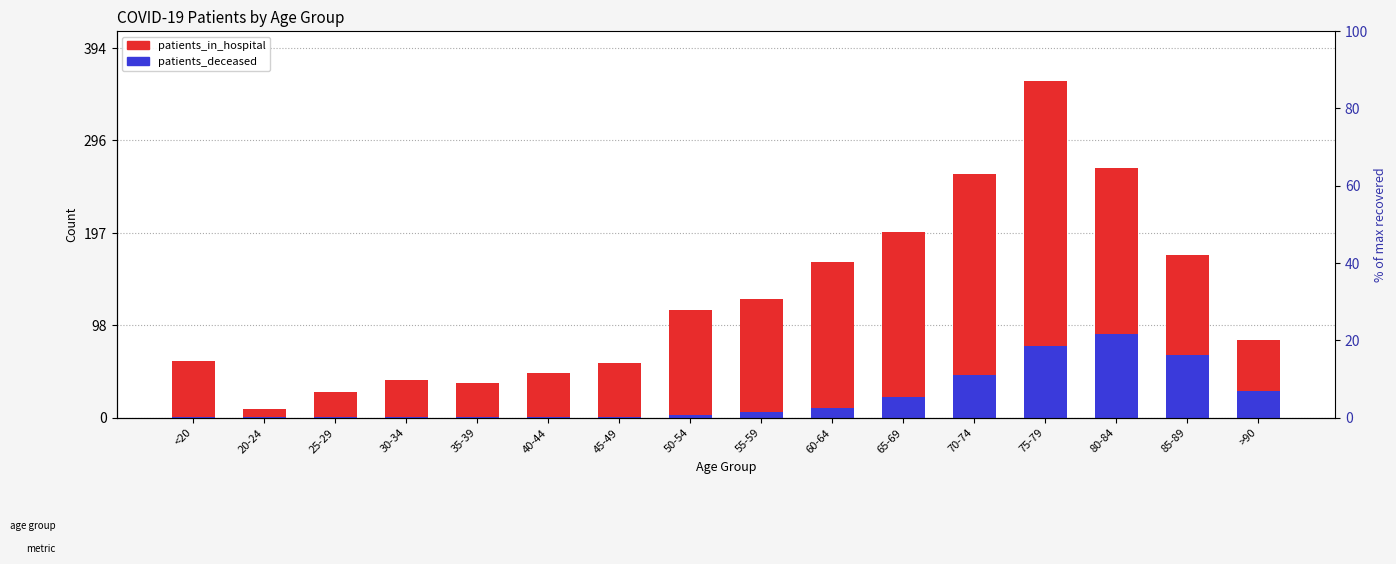

Is it true that patients_deceased equals 7.7 at 55-59?

False